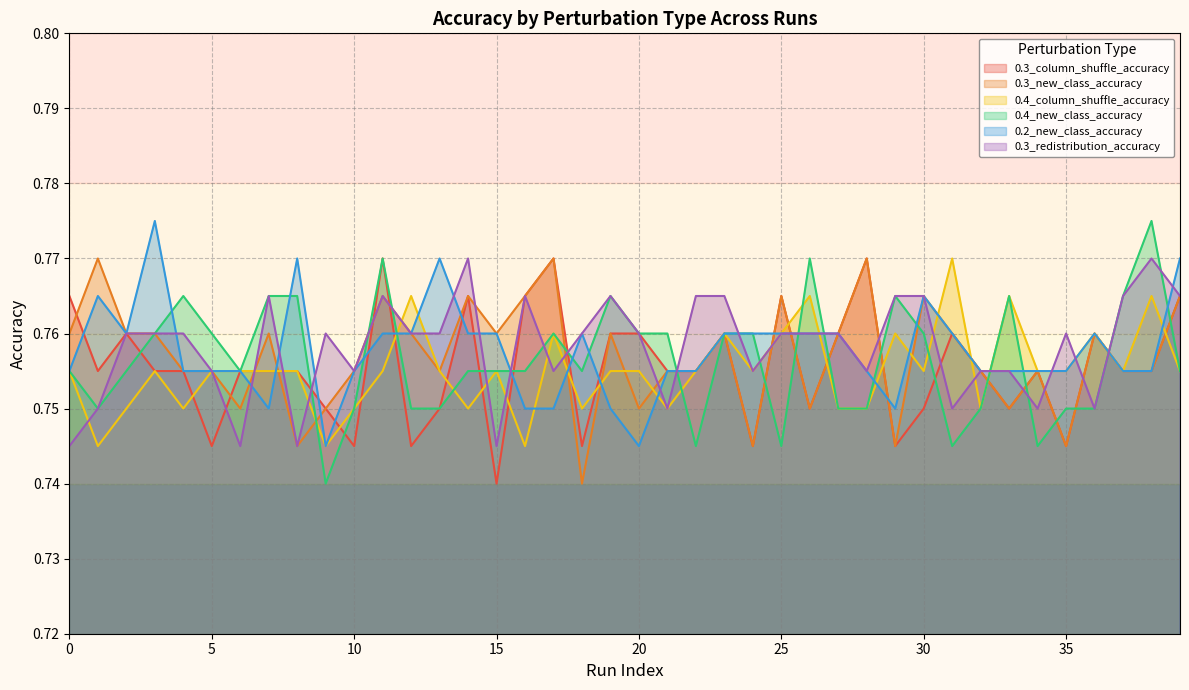

At which label does 0.4_new_class_accuracy reach its minimum?

9